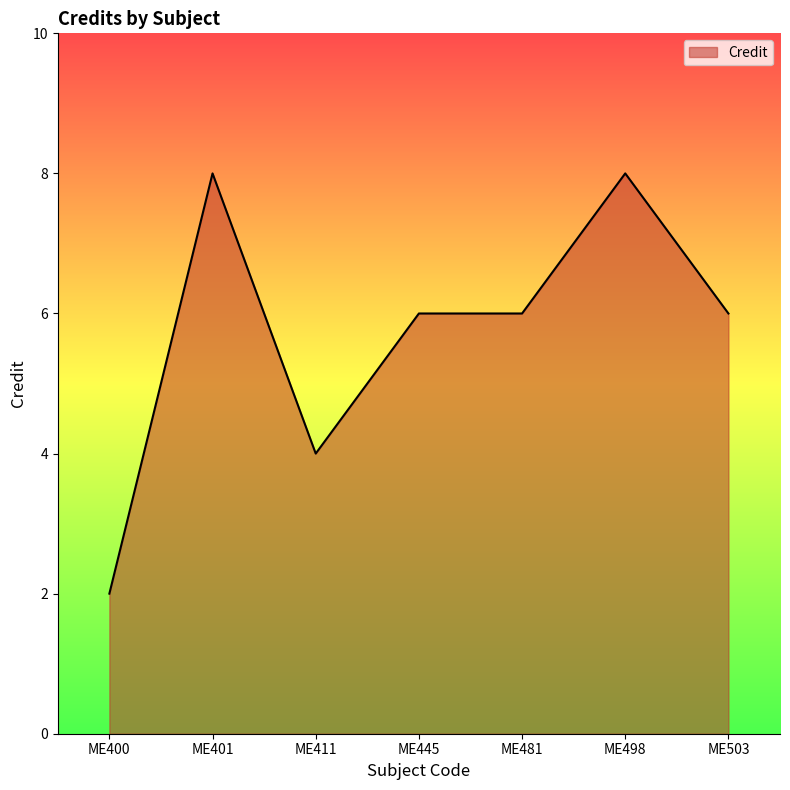

Between ME445 and ME401, which is larger?

ME401